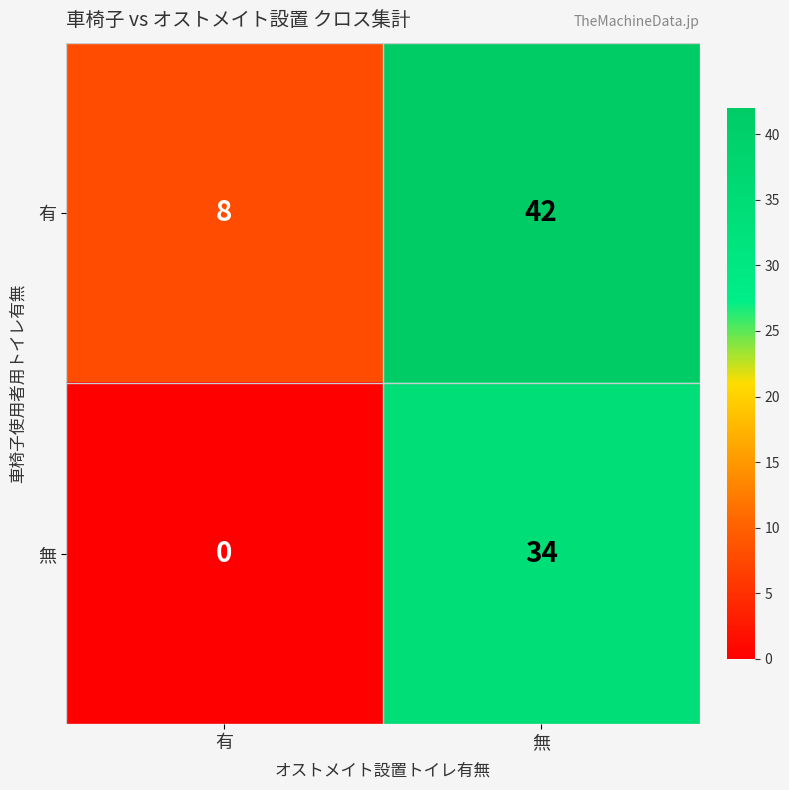

What is the difference between the 有 values at 無 and 有?

34